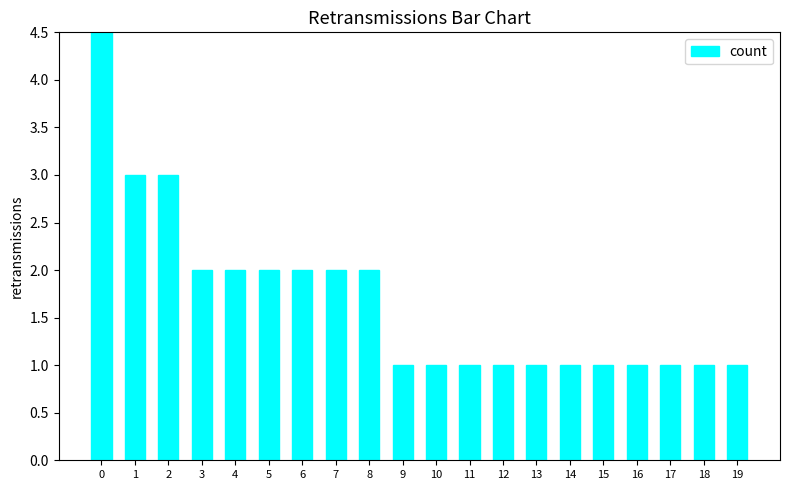

Reading left to right, extract all data points from this chart.

0=18	1=3	2=3	3=2	4=2	5=2	6=2	7=2	8=2	9=1	10=1	11=1	12=1	13=1	14=1	15=1	16=1	17=1	18=1	19=1